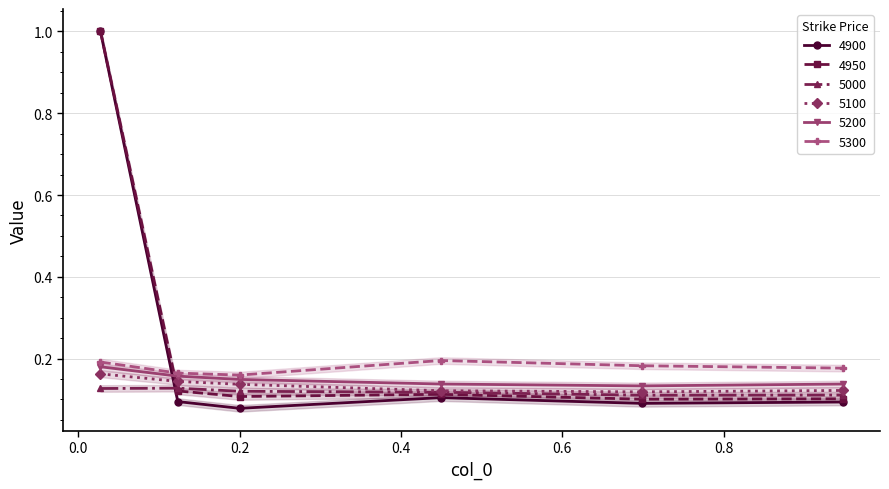

True or false: 5200 has a value of 0.2 at 0.0273972602739726.

True